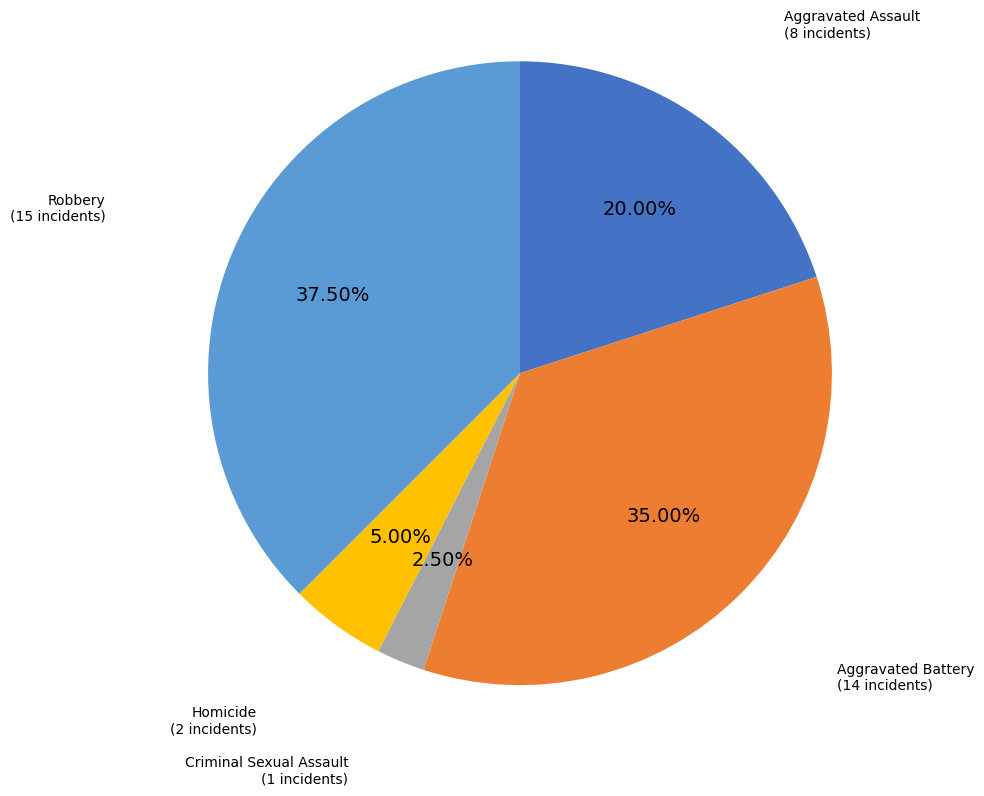

Is there any slice that represents more than half of the pie?

No